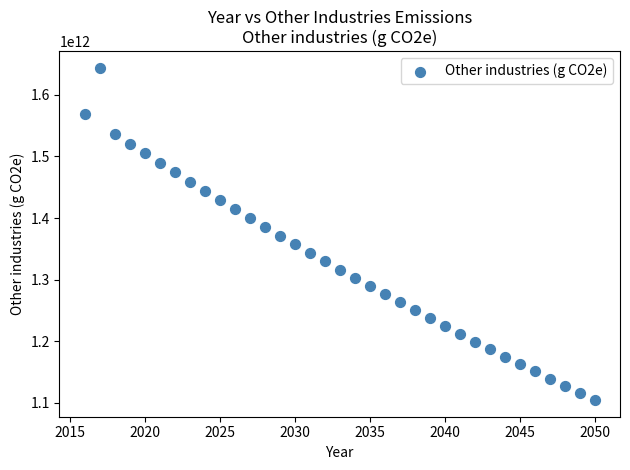

What is the range of X values (max minus min)?

34.0